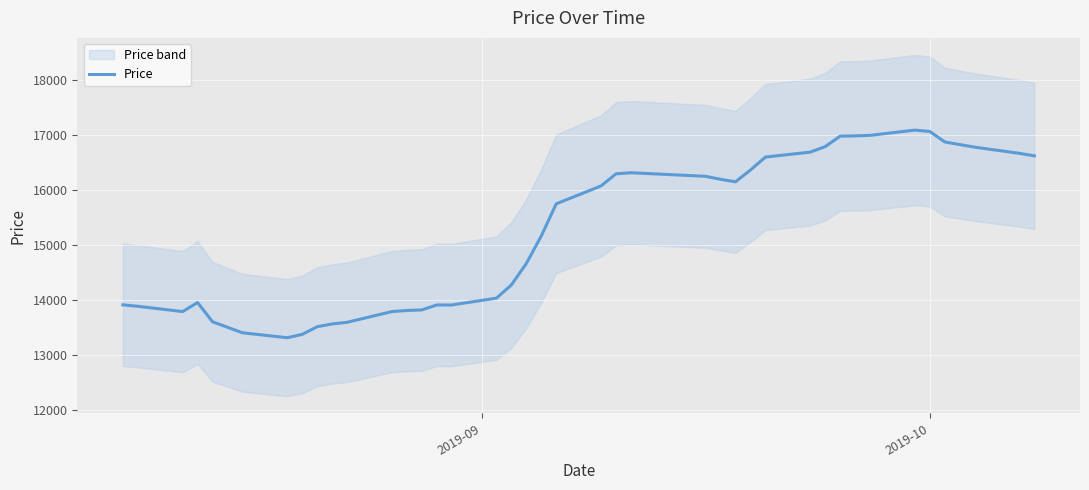

Reading left to right, transcribe all the data shown in this chart.

13908.3	13881.2	13785.0	13950.0	13600.0	13400.0	13310.0	13370.0	13510.0	13560.0	13590.0	13785.0	13805.0	13815.0	13905.0	13905.0	14030.0	14270.0	14660.0	15160.0	15745.0	16070.0	16290.0	16310.0	16245.0	16190.0	16145.0	16360.0	16595.0	16685.0	16785.0	16975.0	16980.0	16990.0	17085.0	17060.0	16870.0	16775.0	16662.5	16616.7